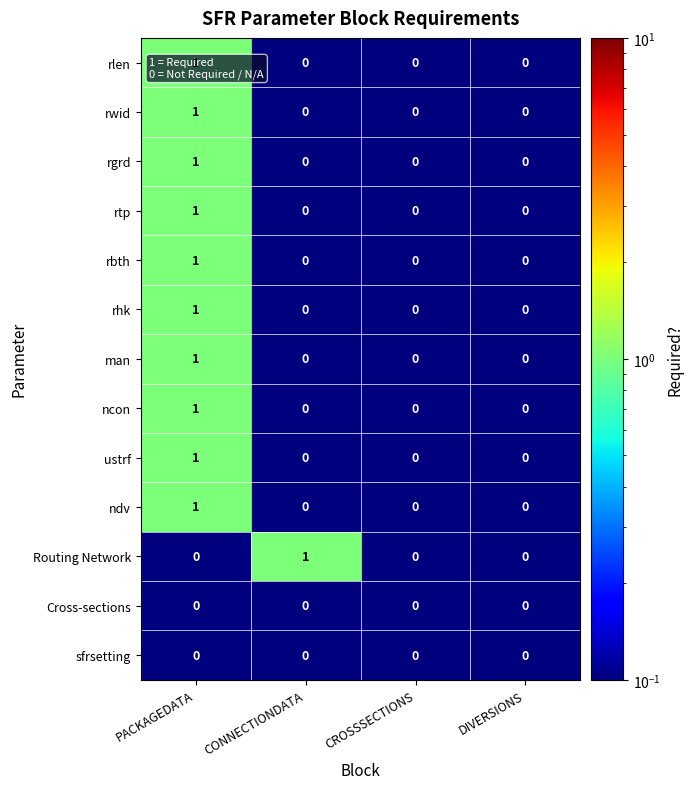

Is the value of rtp at CROSSSECTIONS greater than the value of rlen at PACKAGEDATA?

No